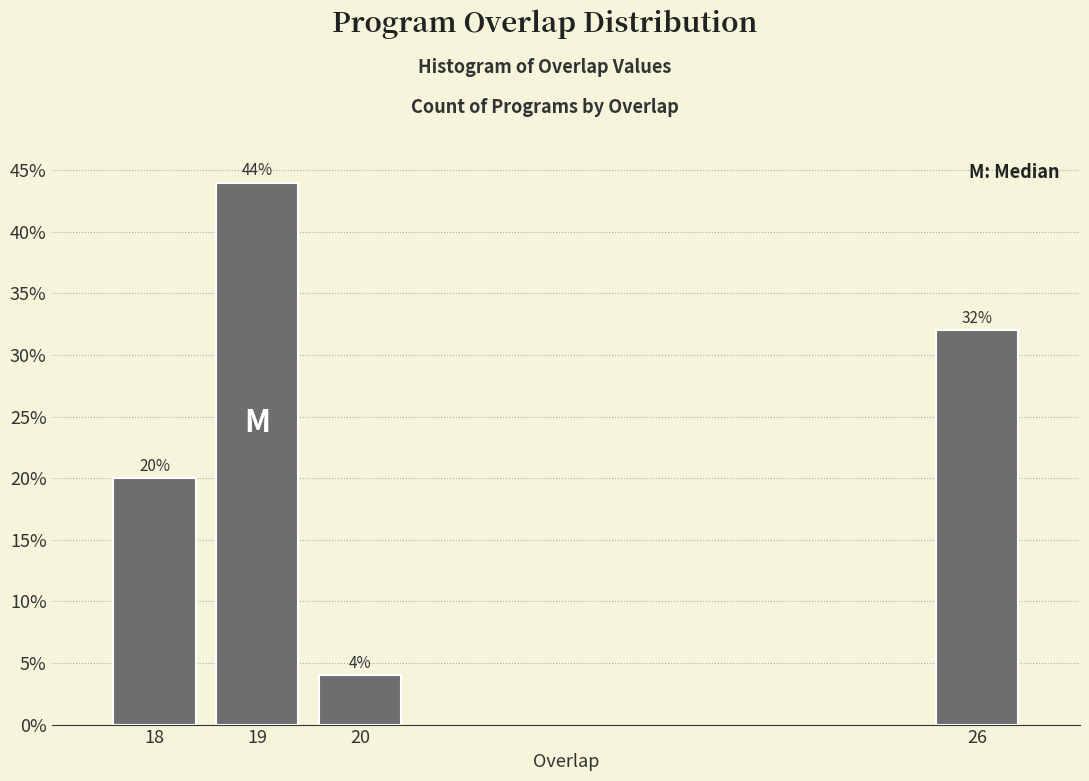

Reading left to right, what are all the values shown in this chart?

20	44	4	32